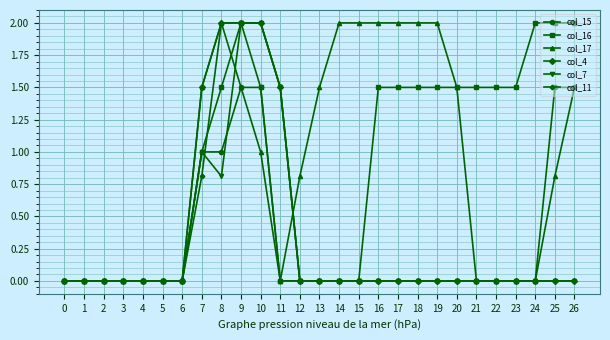

At which category is the sum across all series the highest?

9